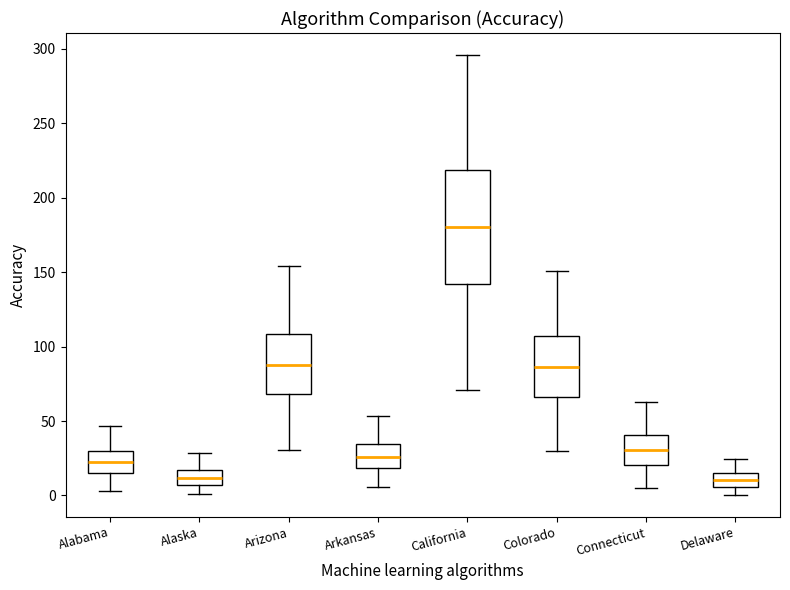

Reading left to right, read every box against the y-axis: the position of its median line, the range the box covers, and the ends of its whiskers. The values are not printed on the chart, so give them approximately, as read against the axis.

Alabama: median 20, box 15 to 30, whiskers 5 to 45
Alaska: median 10, box 5 to 15, whiskers 0 to 30
Arizona: median 90, box 70 to 110, whiskers 30 to 155
Arkansas: median 25, box 20 to 35, whiskers 5 to 55
California: median 180, box 140 to 220, whiskers 70 to 295
Colorado: median 85, box 65 to 105, whiskers 30 to 150
Connecticut: median 30, box 20 to 40, whiskers 5 to 65
Delaware: median 10, box 5 to 15, whiskers 0 to 25